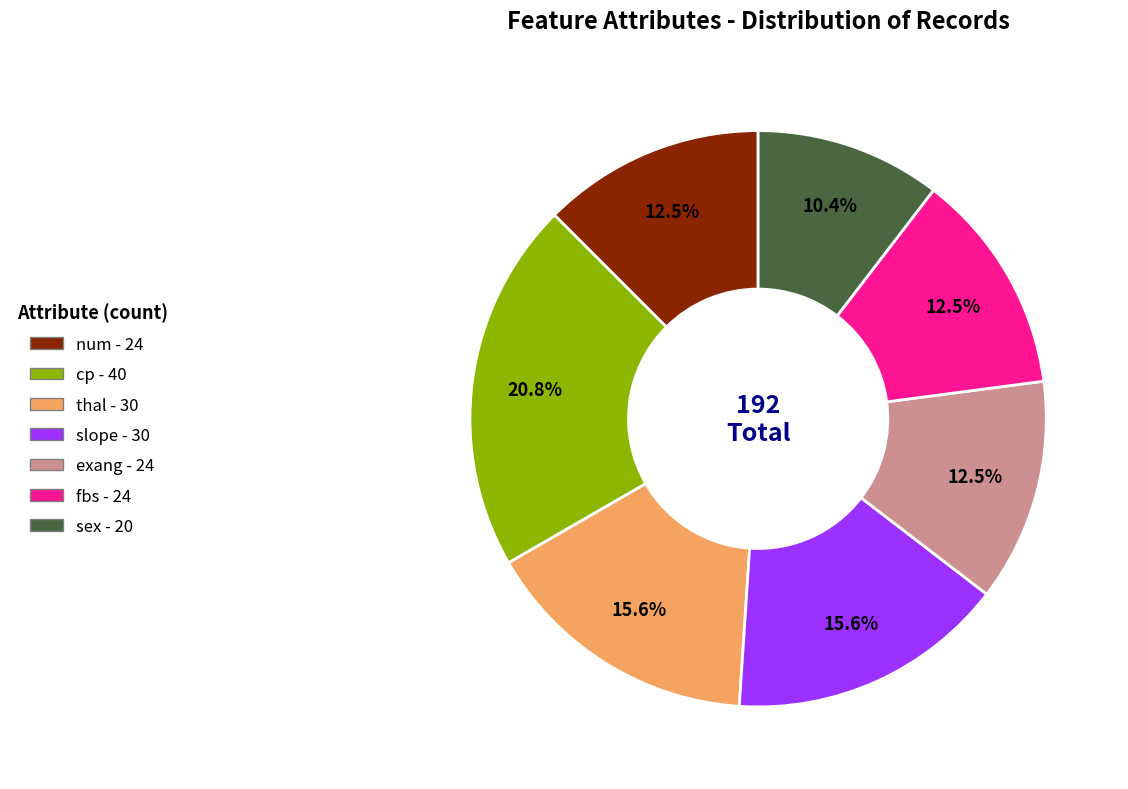

Which has a higher value, exang or slope?

slope